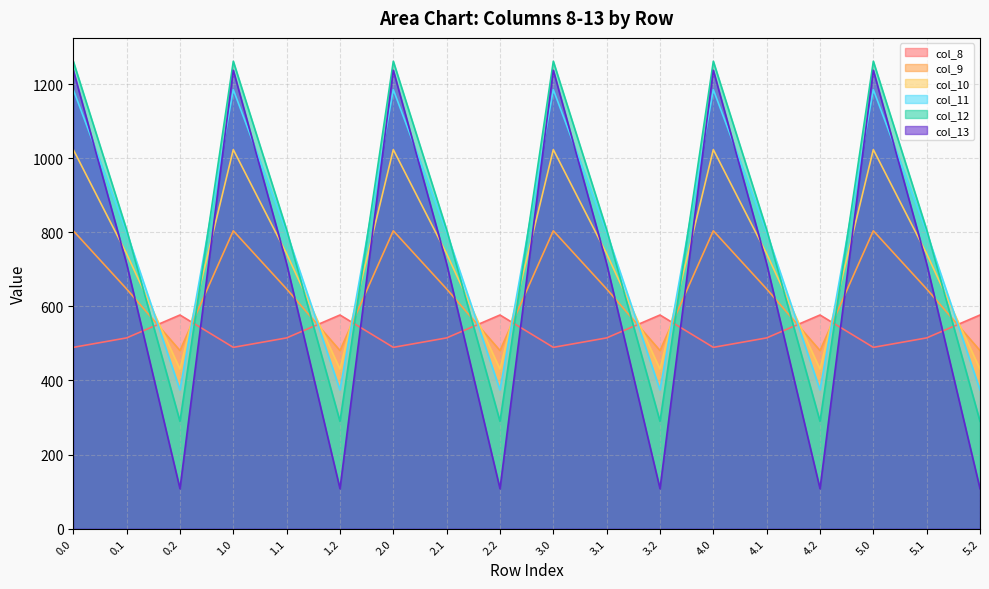

At which category does the chart reach its minimum across all series?

0.2